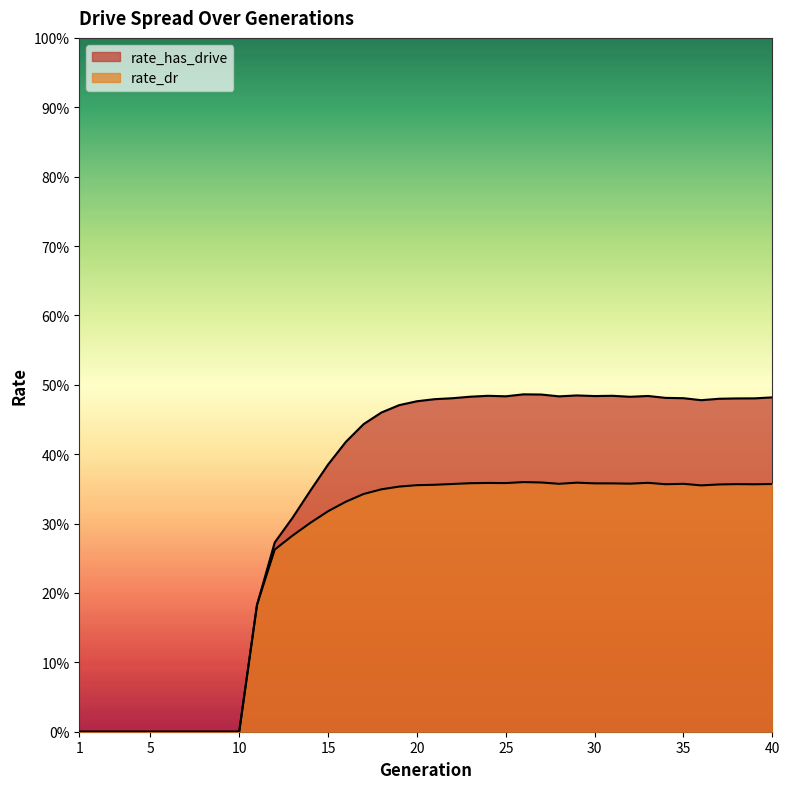

True or false: rate_dr and rate_has_drive intersect in this chart.

False